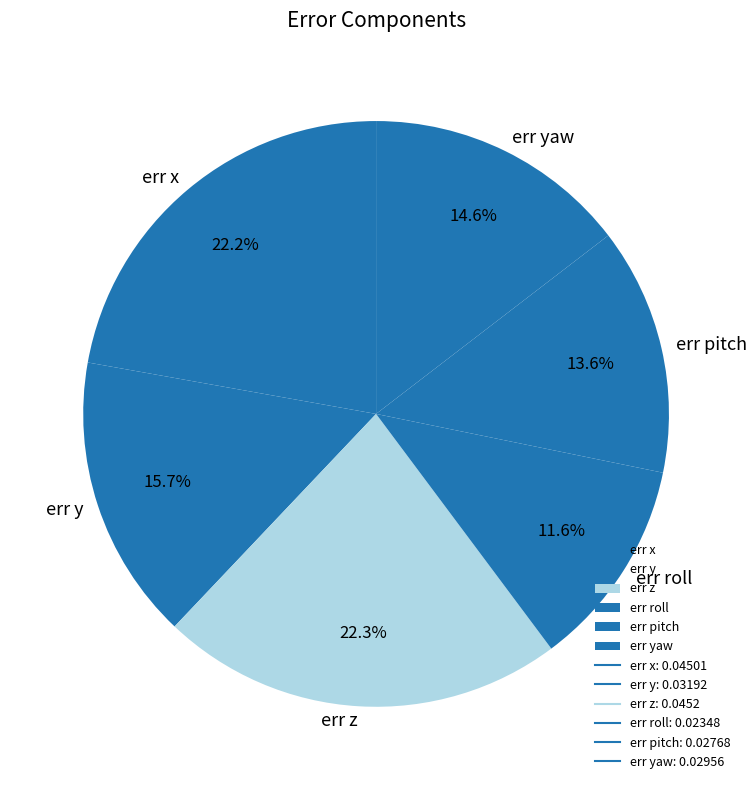

Count the number of slices in the pie.

6